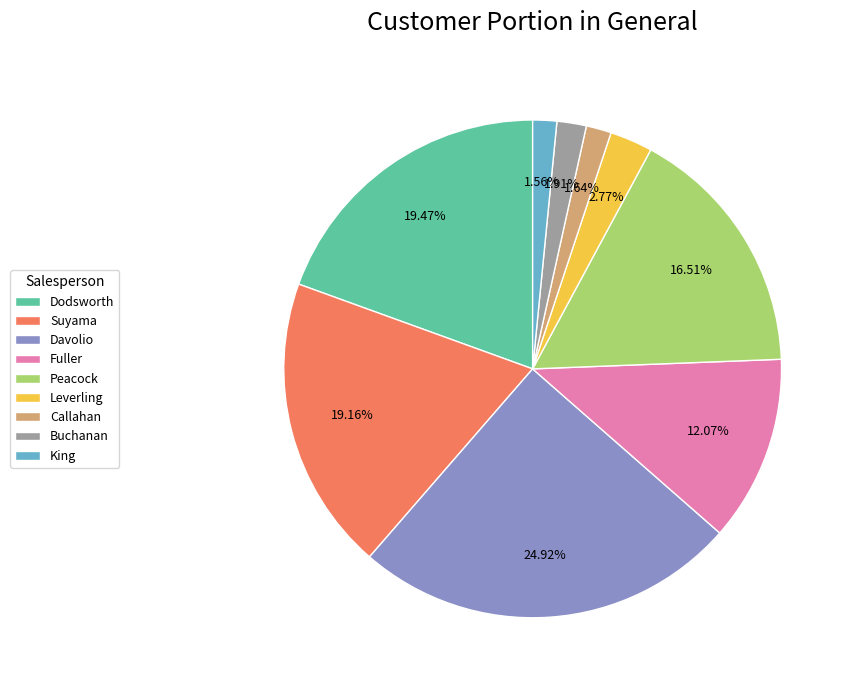

How many segments does this pie chart have?

9